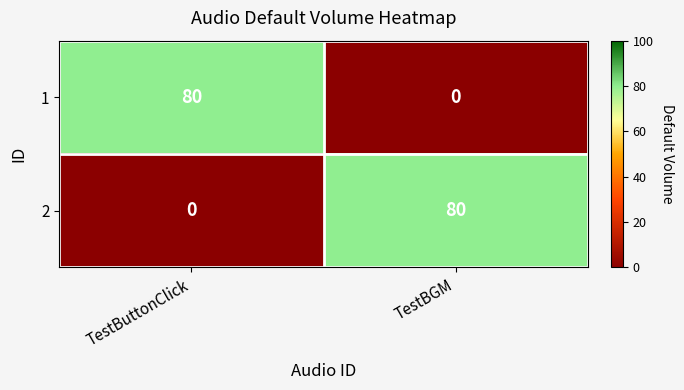

What is the spread (max minus min) of values at TestBGM?

80